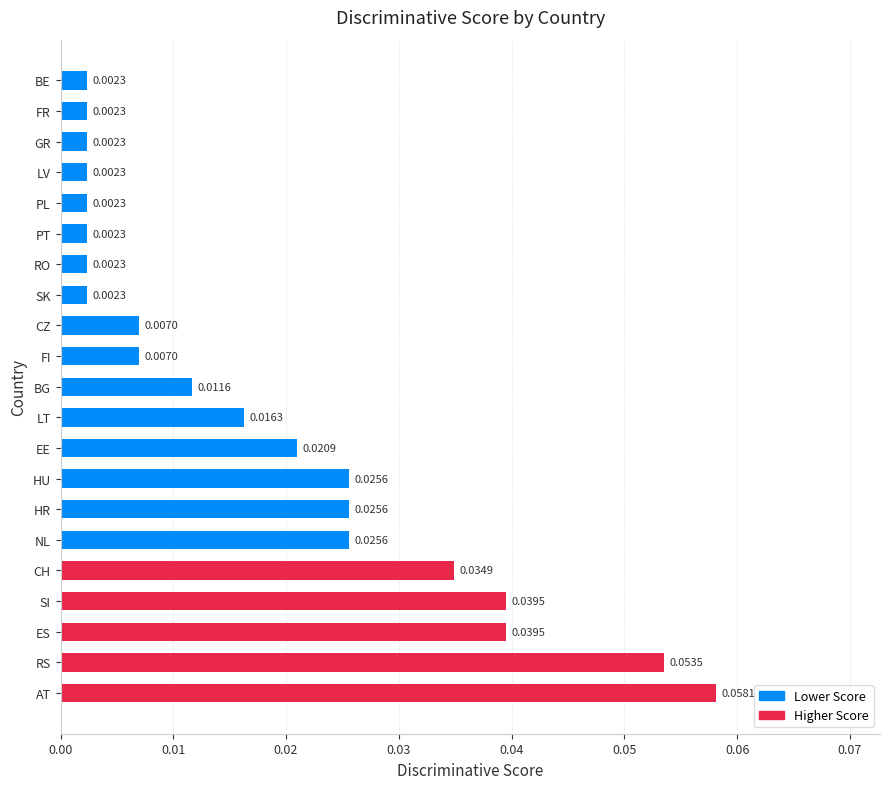

Which has a higher value, SI or PL?

SI